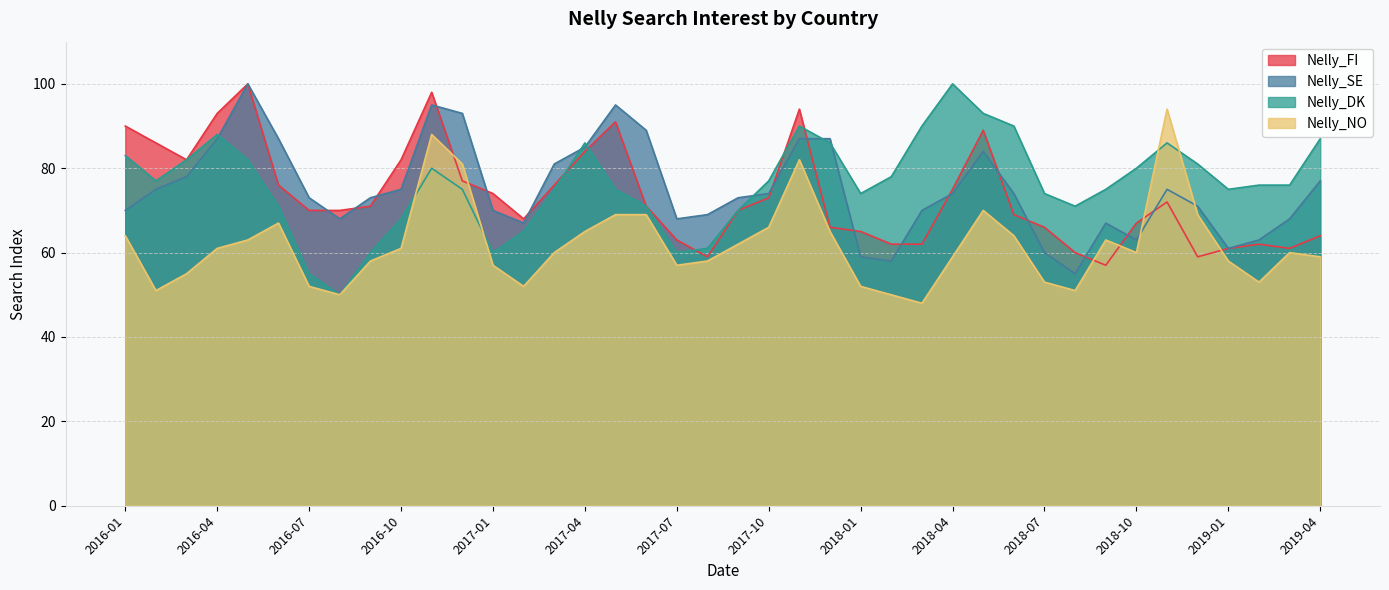

What is the difference between the Nelly_DK values at 2018-05 and 2017-08?

32